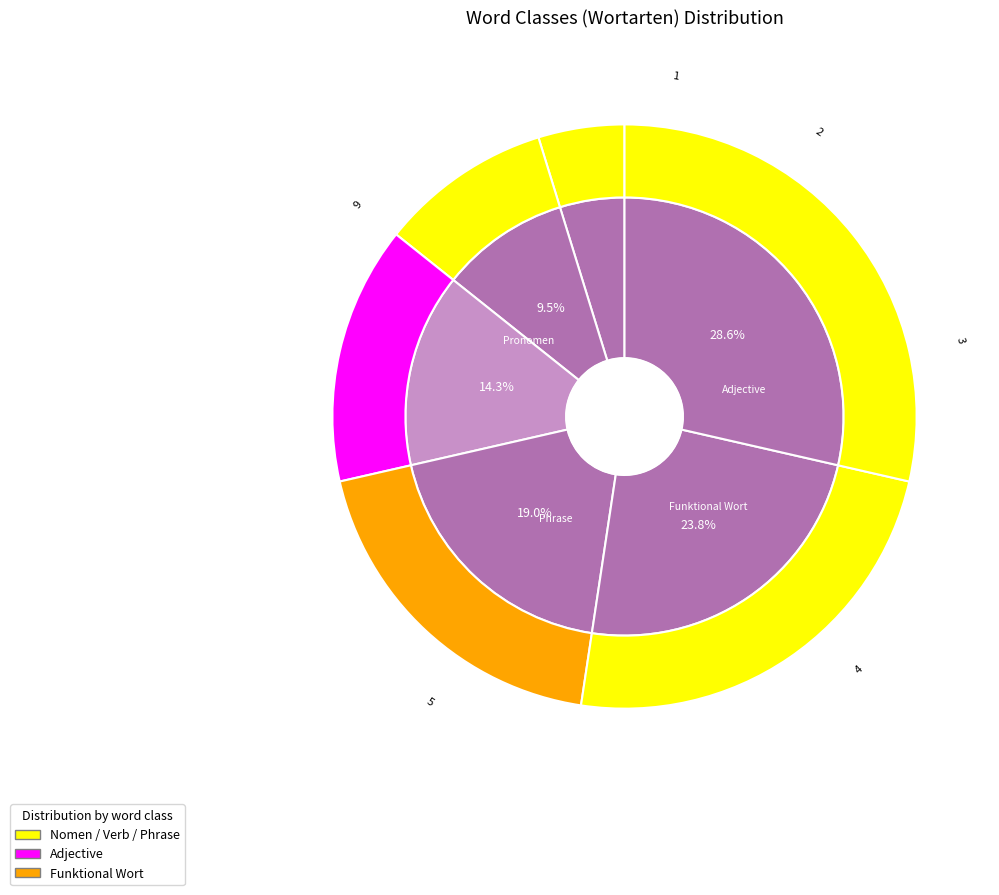

What is the change in value from Nomen to Funktional Wort?

+3